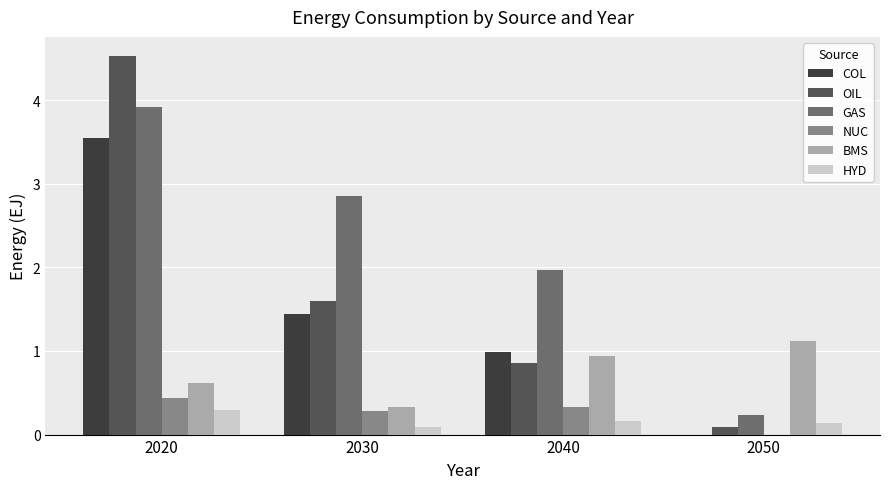

Is it true that HYD equals 0.1 at 2050?

True